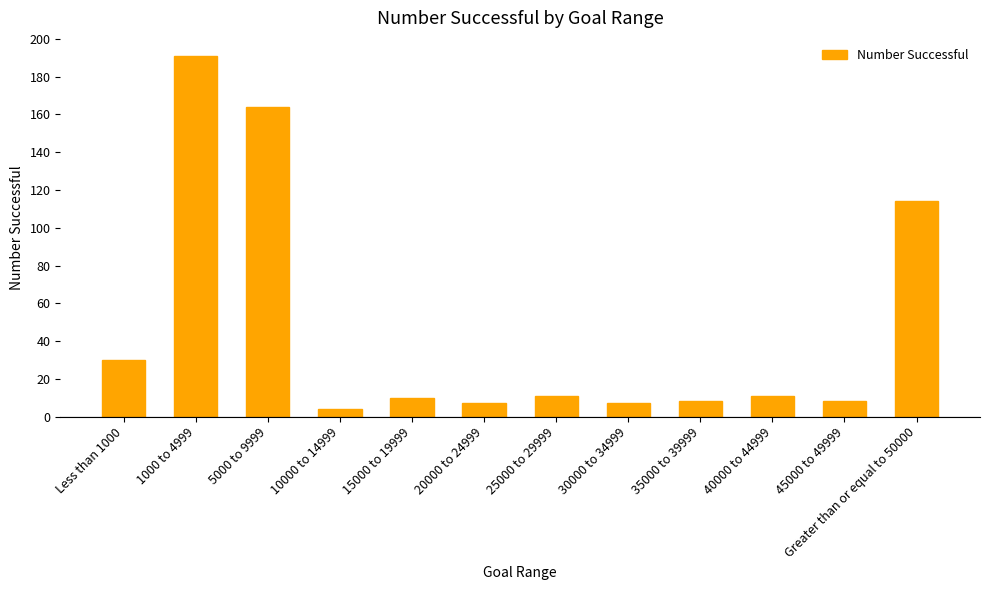

Reading right to left, transcribe all the data shown in this chart.

114	8	11	8	7	11	7	10	4	164	191	30